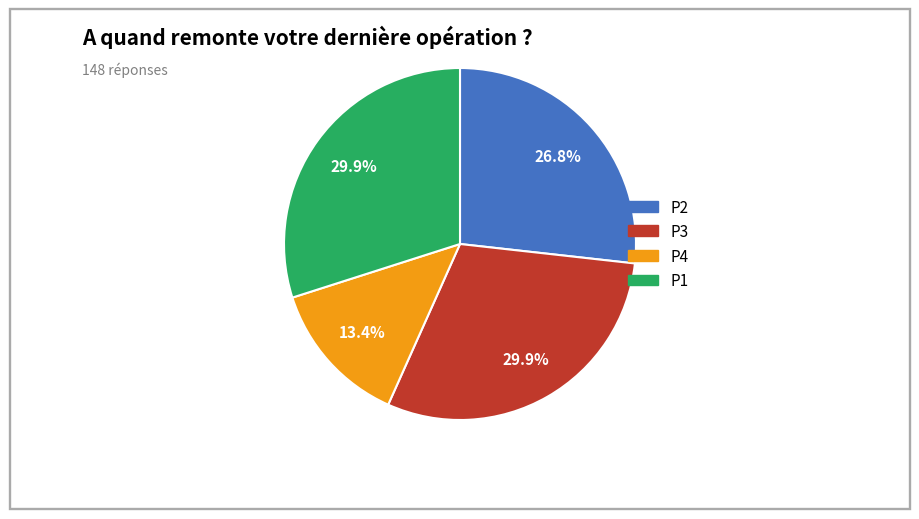

What percentage is the P1 slice, to the nearest percent?

30%